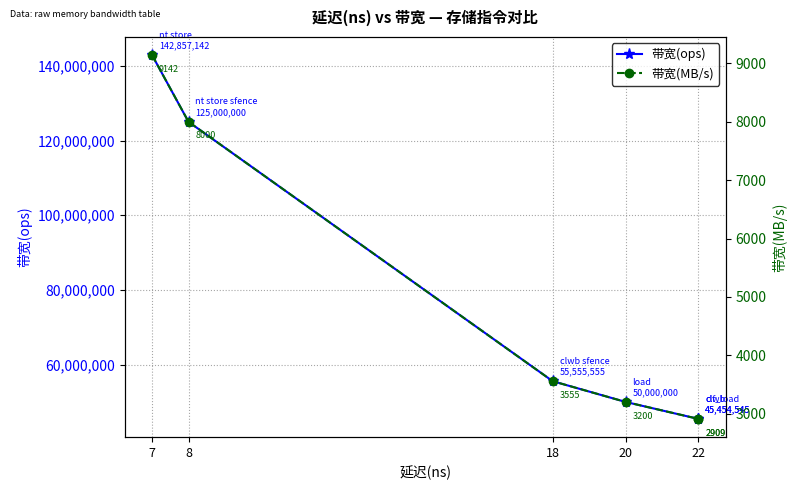

What is the value of the 带宽(ops) point at the 1st from the left?

142857142